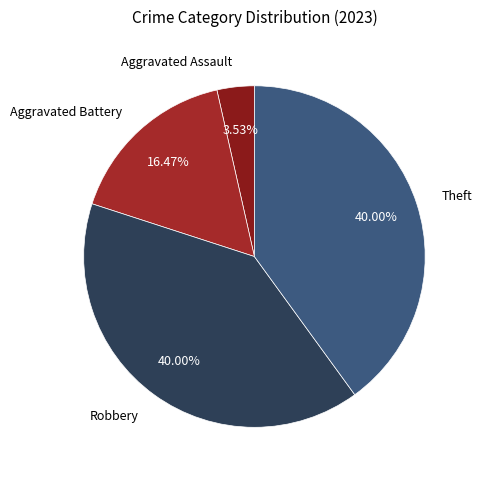

What percentage is the Theft slice, to the nearest percent?

40%